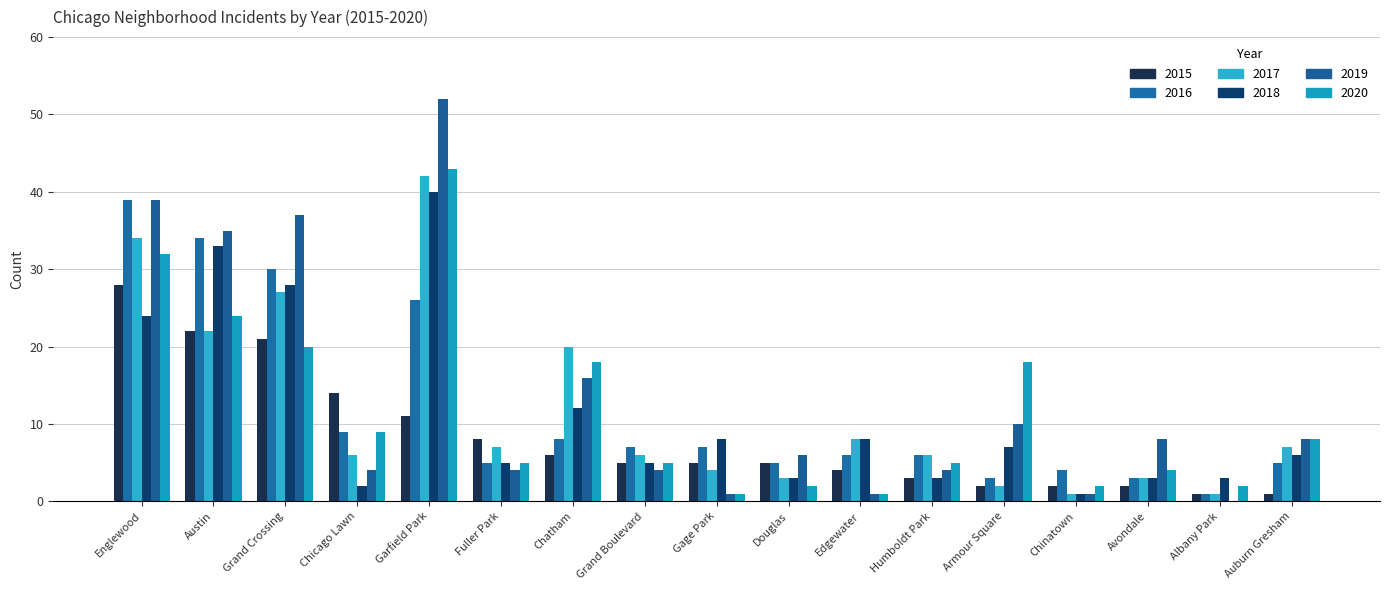

The value of 2015 at Fuller Park is 8. True or false?

True